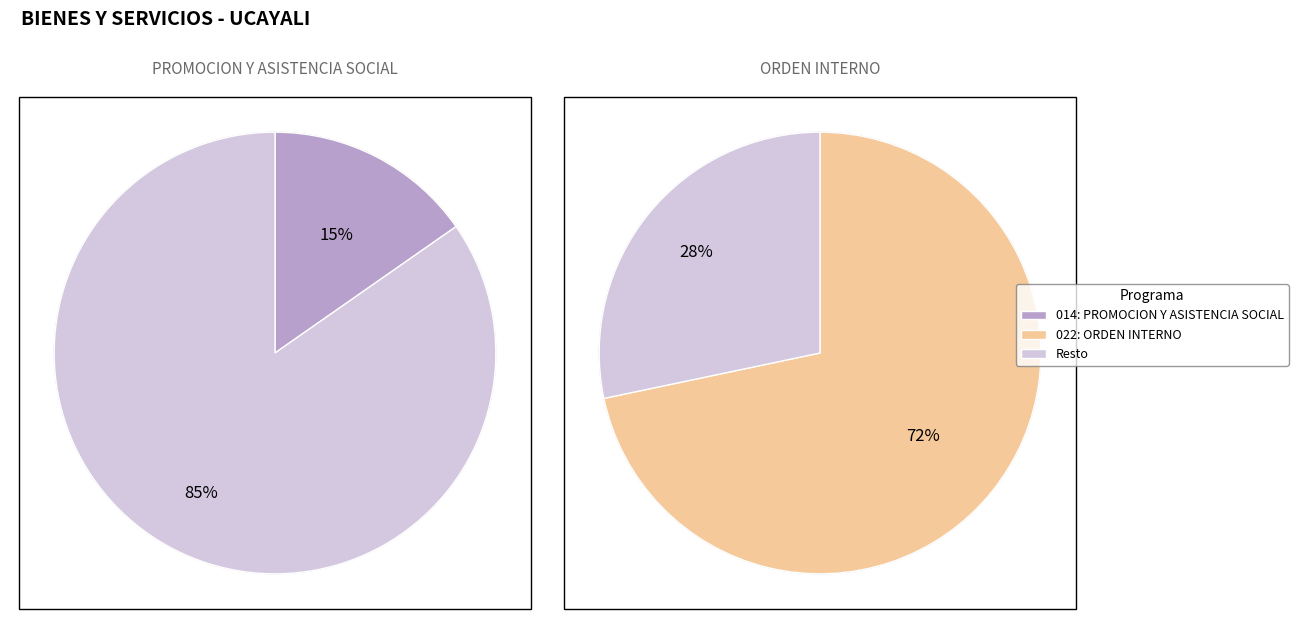

Rank the categories by value from highest to lowest.

022: ORDEN INTERNO, 014: PROMOCION Y ASISTENCIA SOCIAL